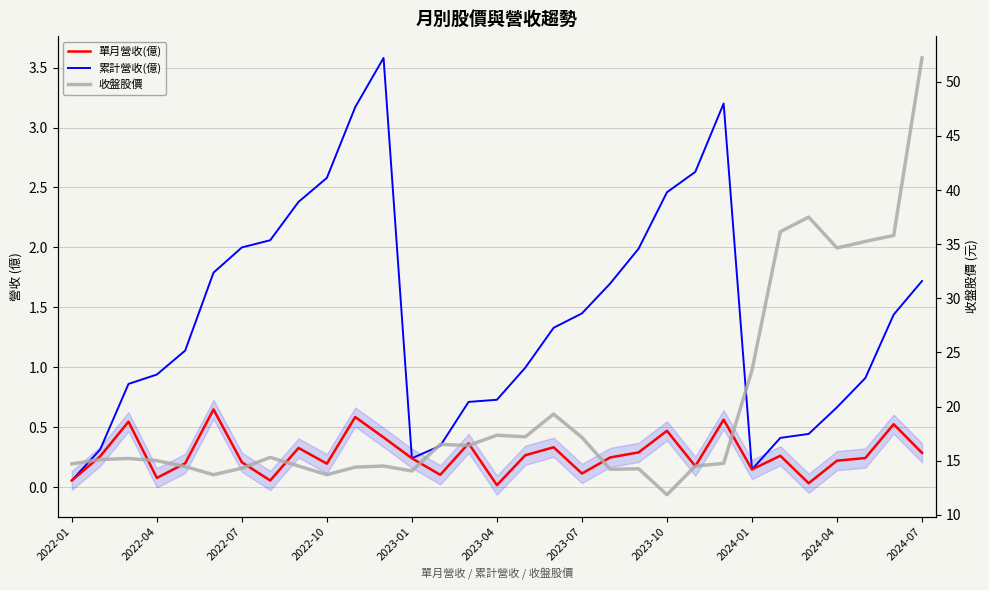

Which category has the lowest value in the 累計營收(億) series?

2022-01